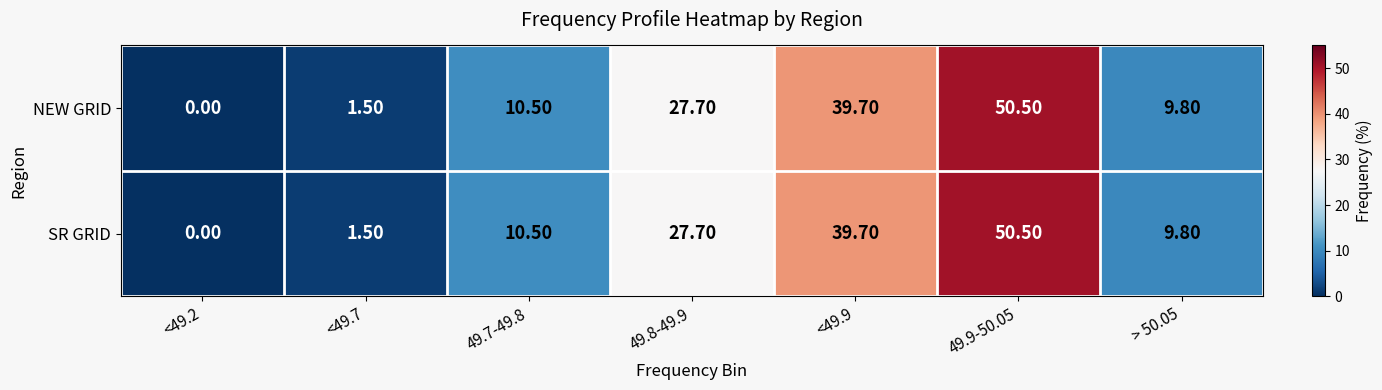

At which category is the sum across all series the highest?

49.9-50.05